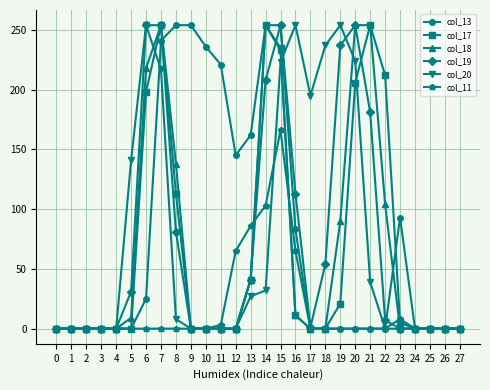

Between 5 and 8, which series saw the biggest shift?

col_13